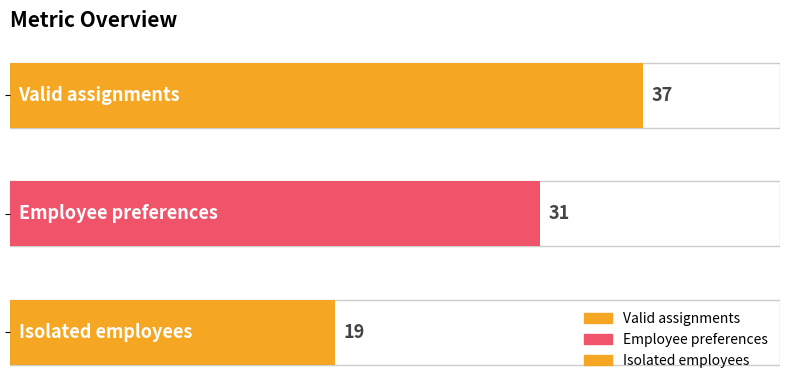

What is the difference between the maximum and second lowest values?

6